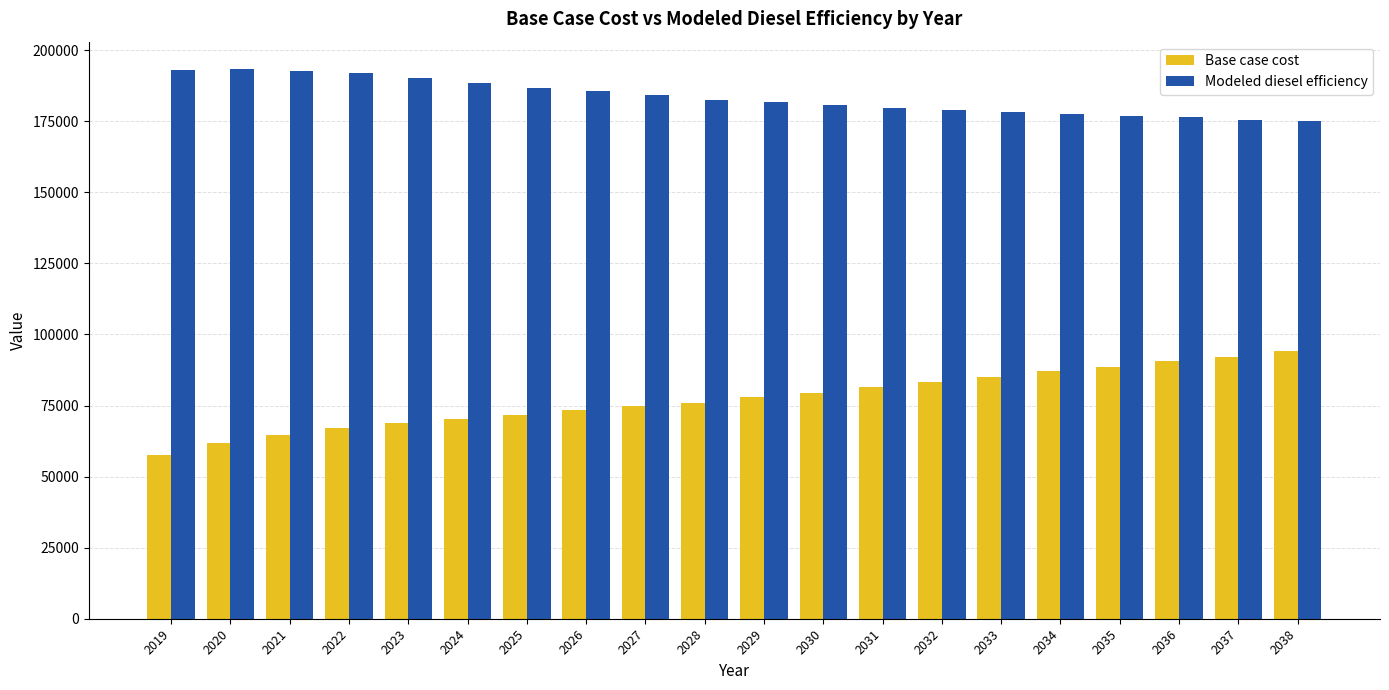

List the series in order of their overall mean, highest first.

Modeled diesel efficiency, Base case cost